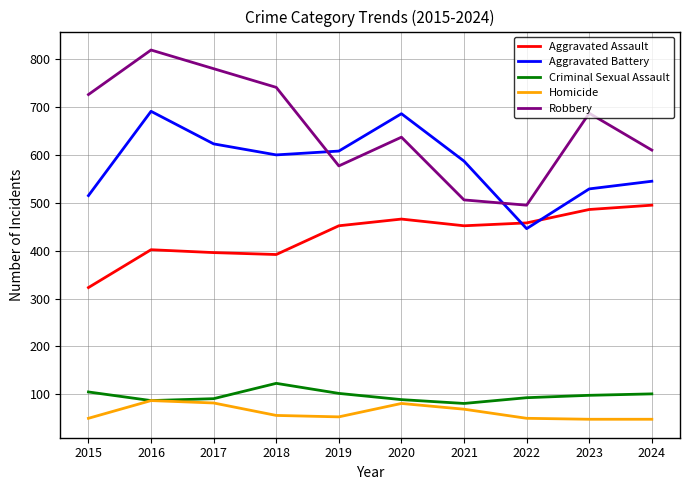

True or false: Aggravated Battery and Criminal Sexual Assault cross at least once.

False